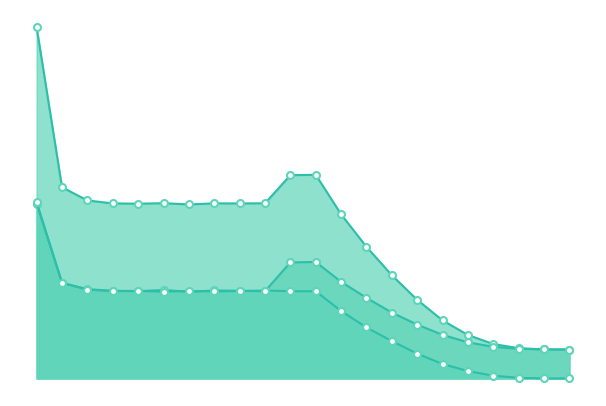

Which category has the lowest value in the male_size series?

21